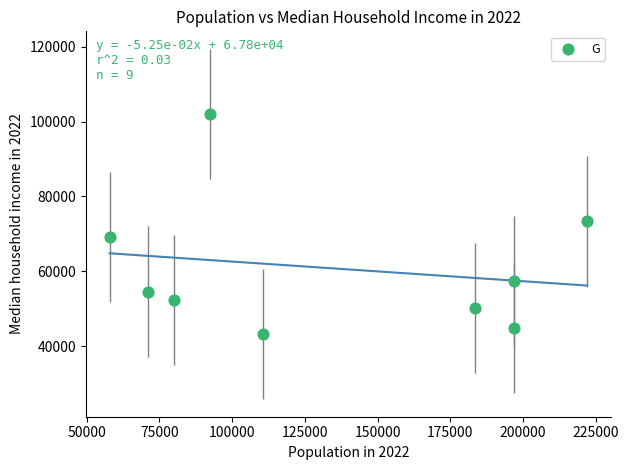

What is the average Y value?

60782